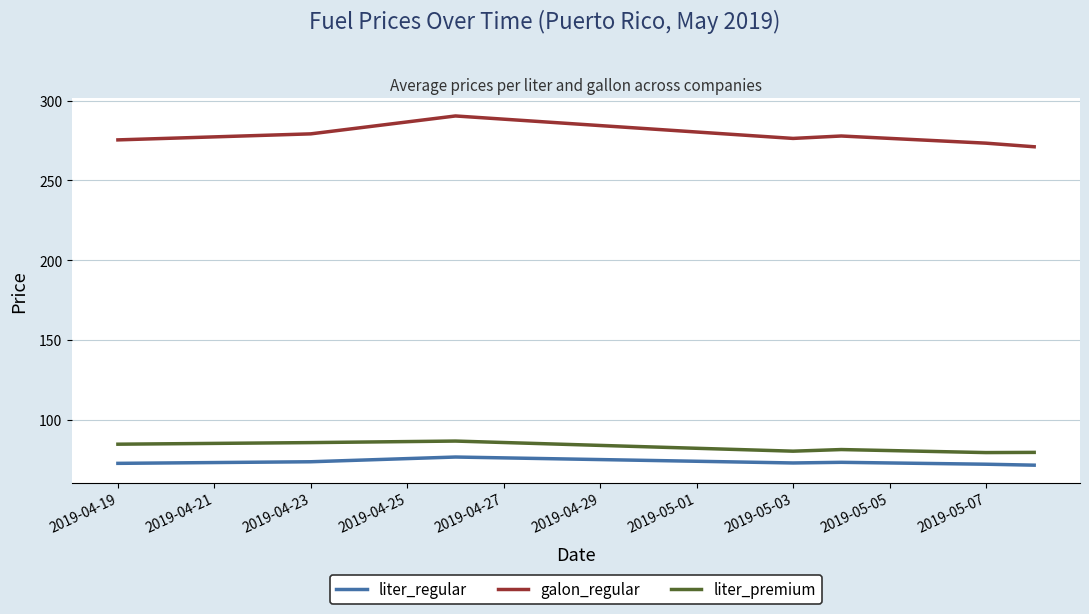

List the series in order of their peak value, highest first.

galon_regular, liter_premium, liter_regular